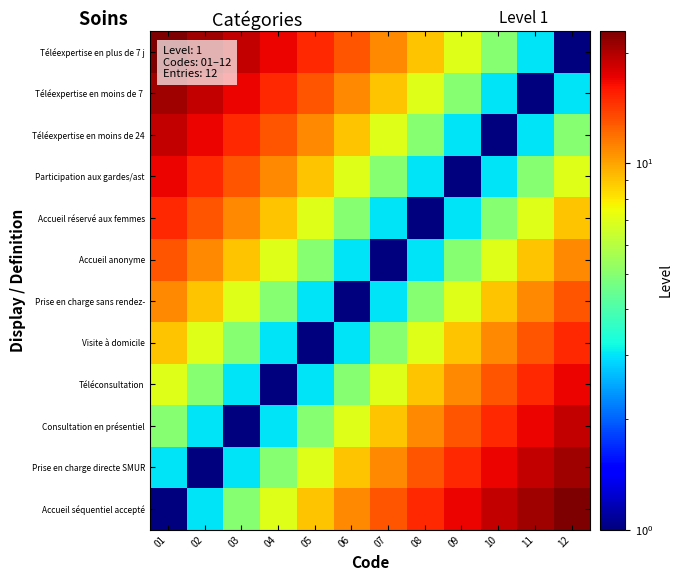

What is the smallest value displayed?

1